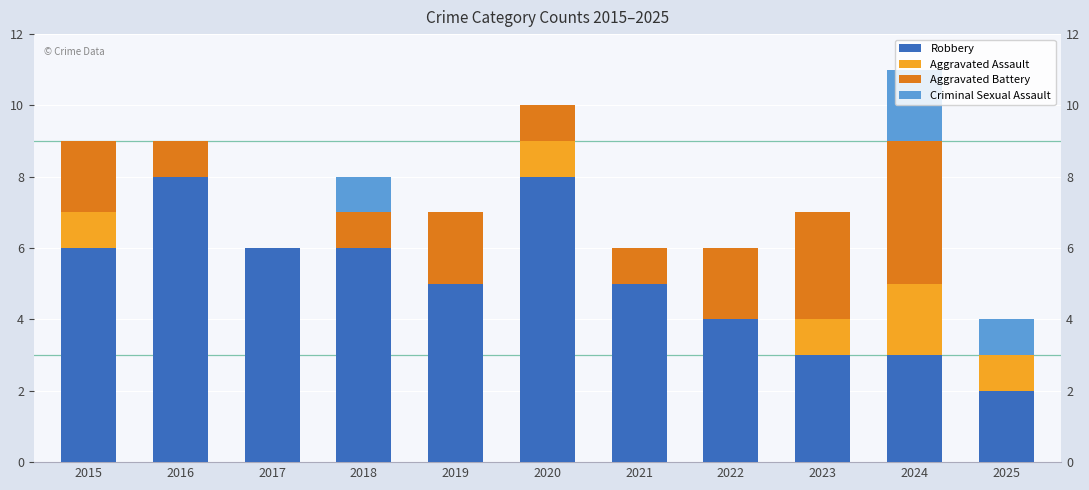

Reading left to right, transcribe all the data shown in this chart.

Robbery: 6	8	6	6	5	8	5	4	3	3	2
Aggravated Assault: 1	0	0	0	0	1	0	0	1	2	1
Aggravated Battery: 2	1	0	1	2	1	1	2	3	4	0
Criminal Sexual Assault: 0	0	0	1	0	0	0	0	0	2	1